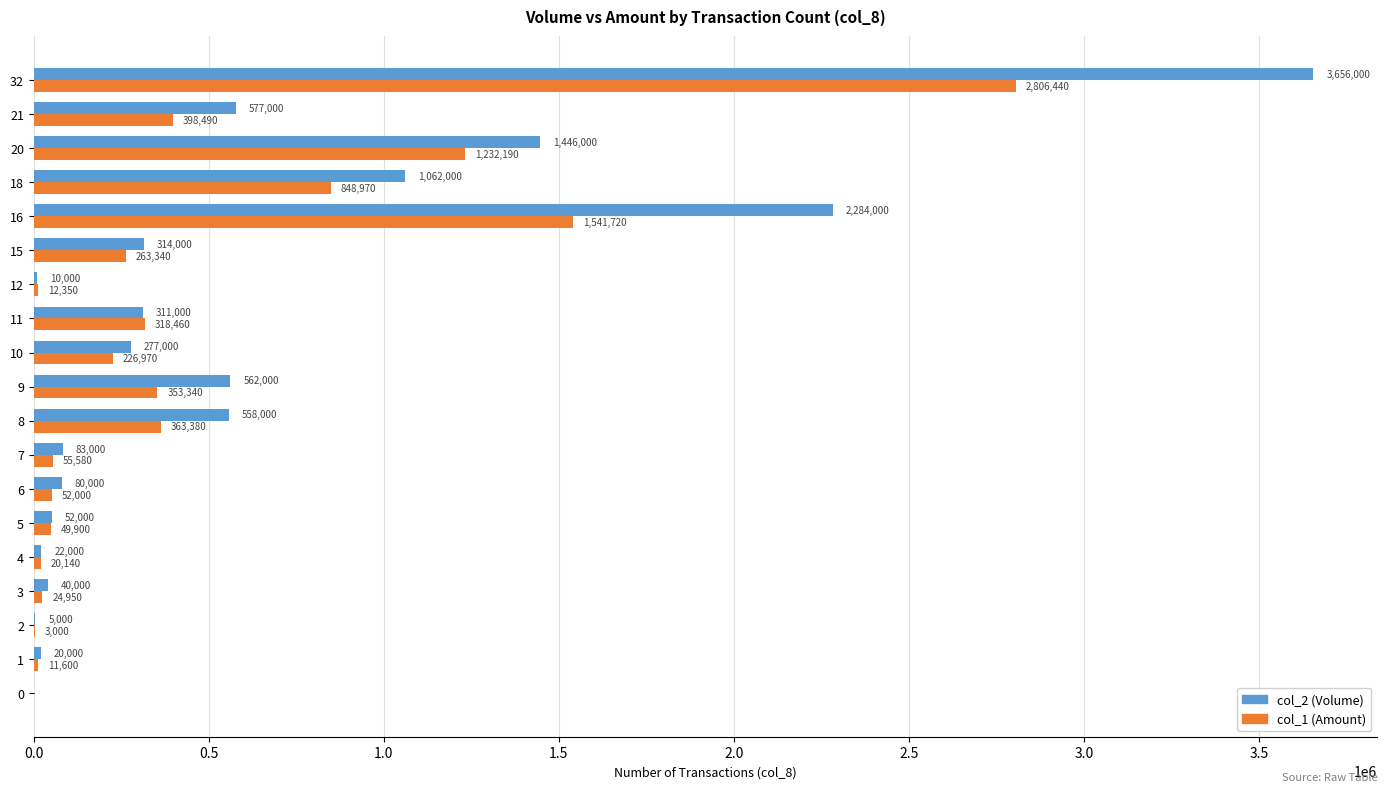

Is it true that col_1 (Amount) equals 4429762 at 18?

False